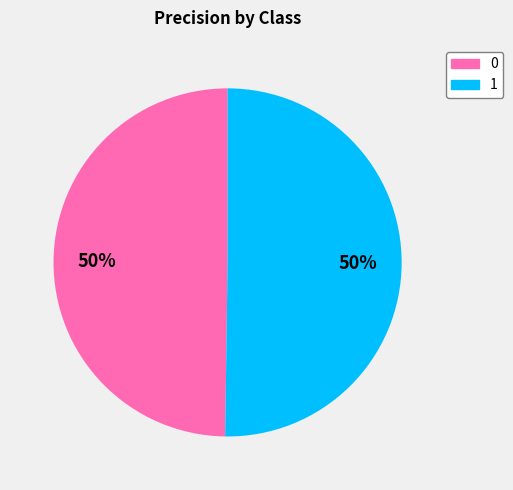

To the nearest percent, what percentage of the pie is 0?

50%